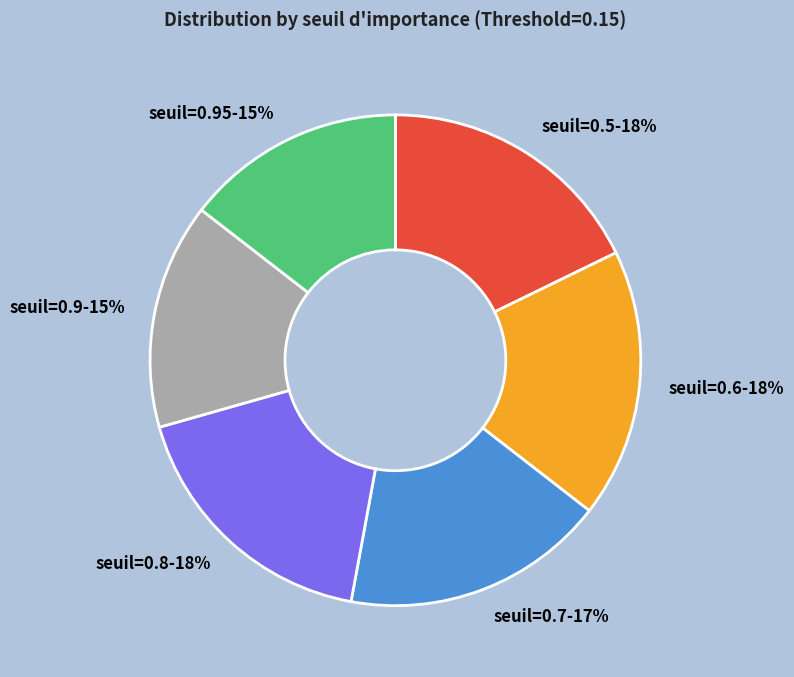

Is there any slice that represents more than half of the pie?

No